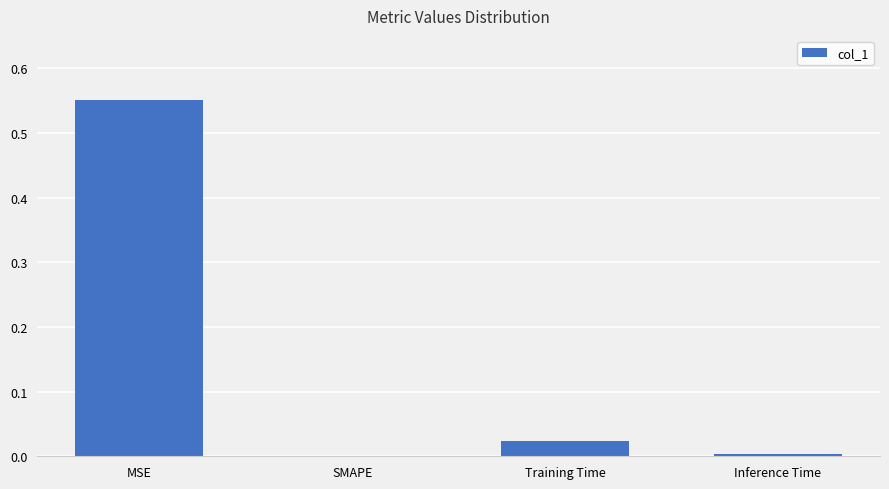

The value at SMAPE is 0.0. True or false?

True